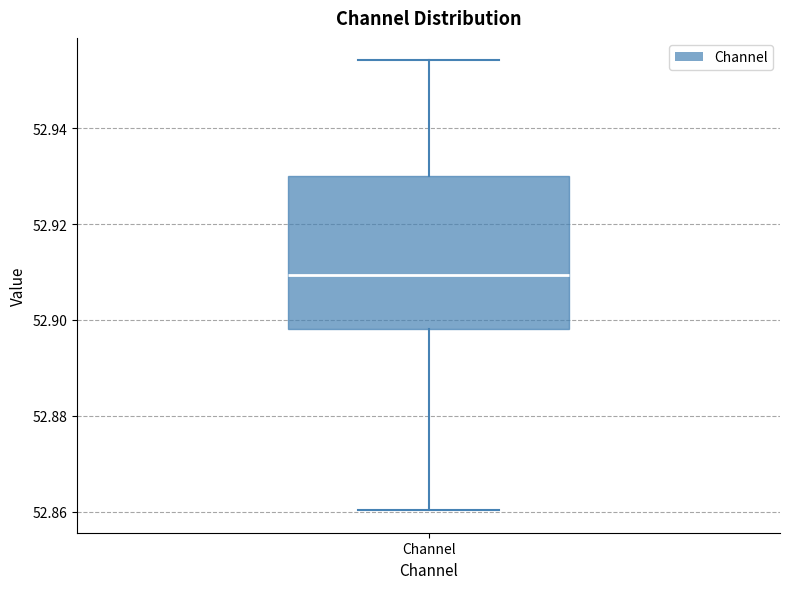

Where is the lower edge of the box for Channel on the y-axis? The values are not printed on the chart, so give them approximately, as read against the axis.

52.898